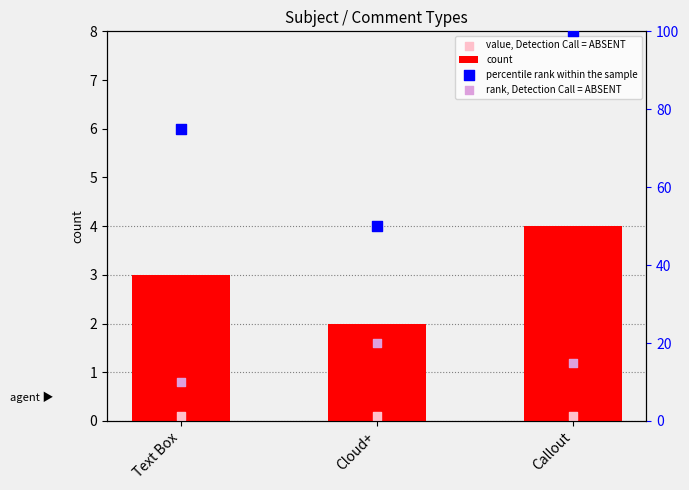

At which category is the sum across all series the highest?

Callout